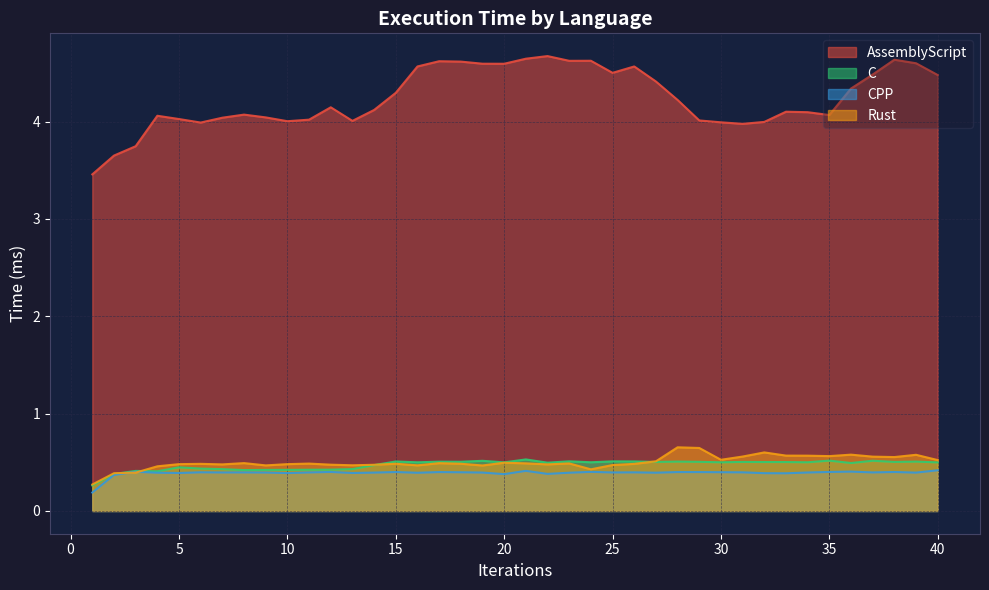

True or false: AssemblyScript has a value of 4.0 at 11.

True